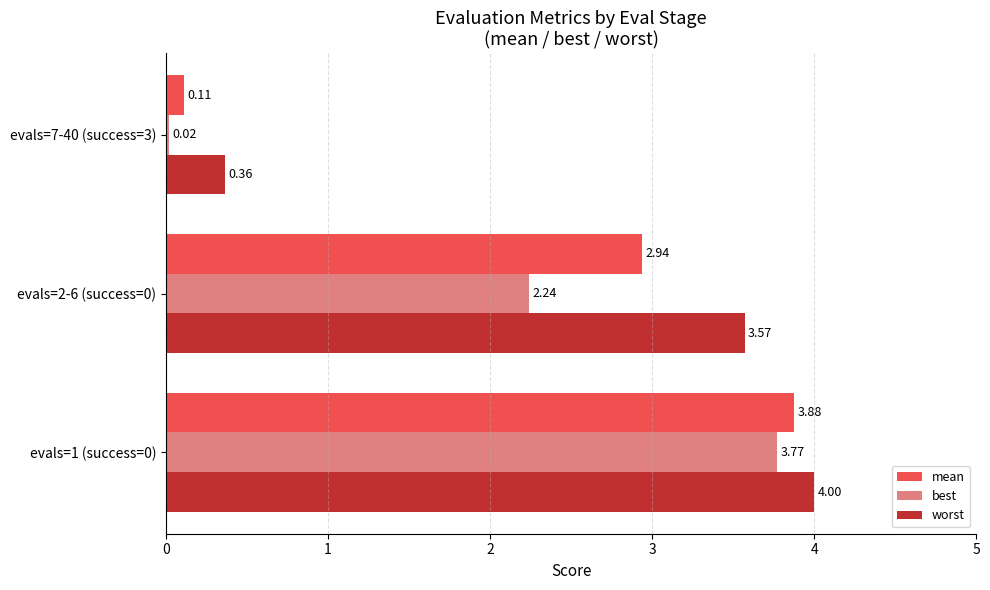

Which series changed the most between evals=1 (success=0) and evals=7-40 (success=3)?

mean